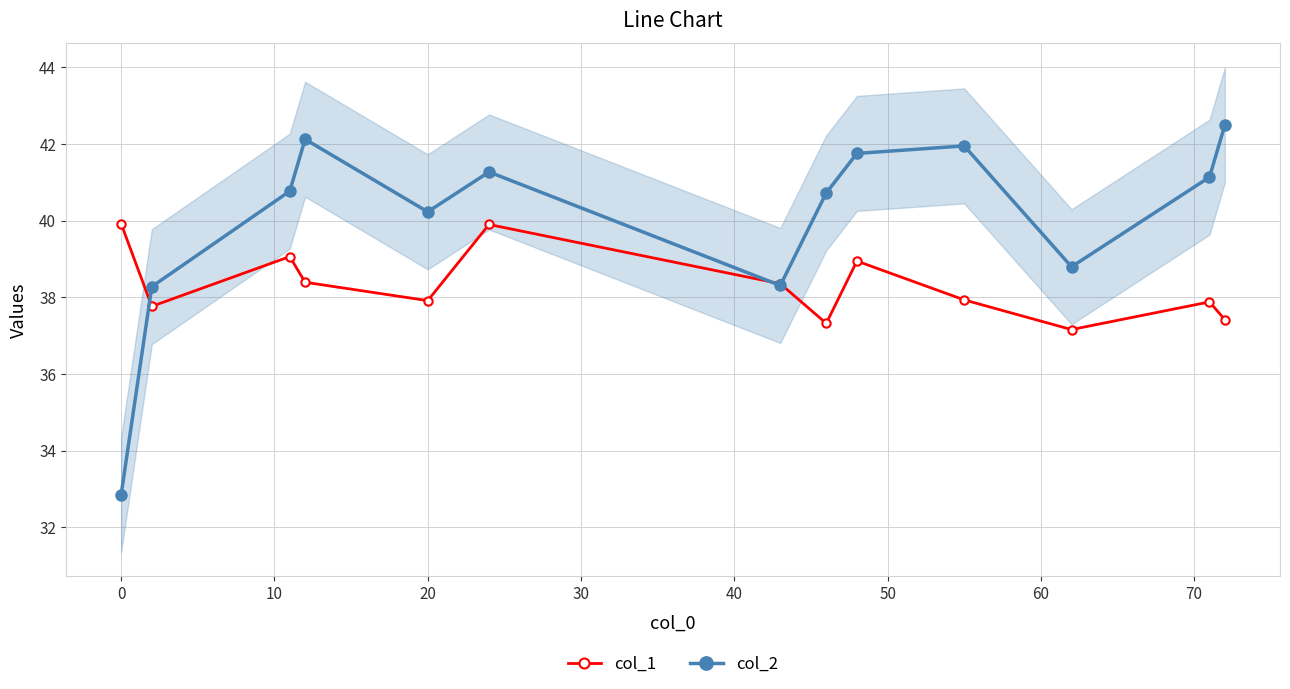

What is the sum of all col_2 values?

520.7